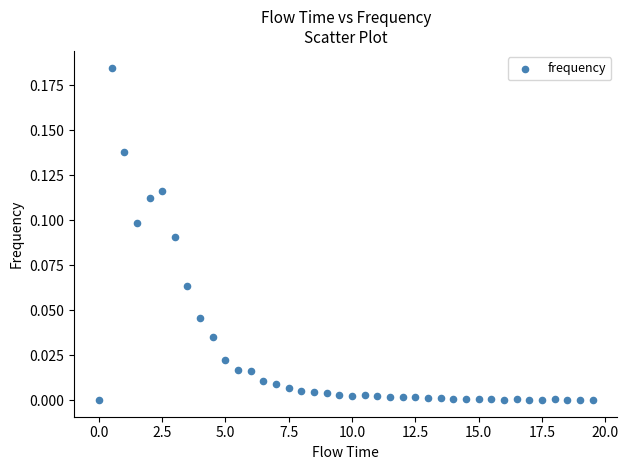

What is the range of X values (max minus min)?

19.5